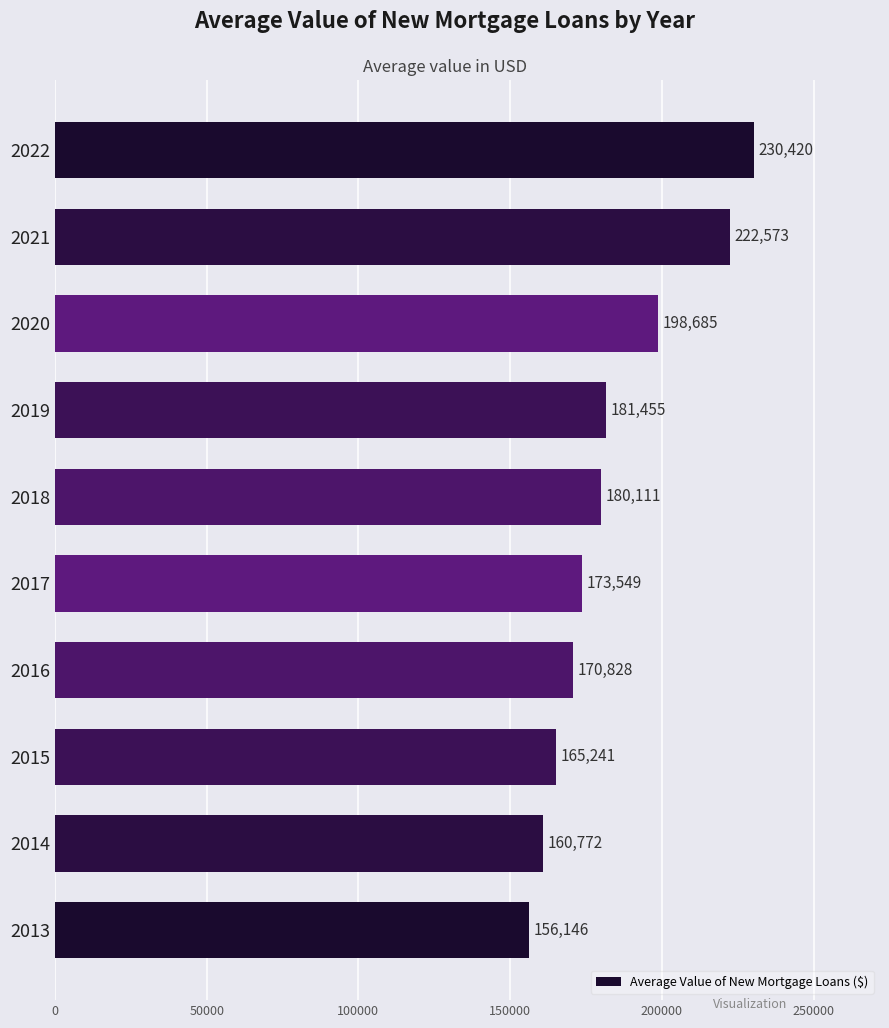

Rank the categories by value from lowest to highest.

2013, 2014, 2015, 2016, 2017, 2018, 2019, 2020, 2021, 2022